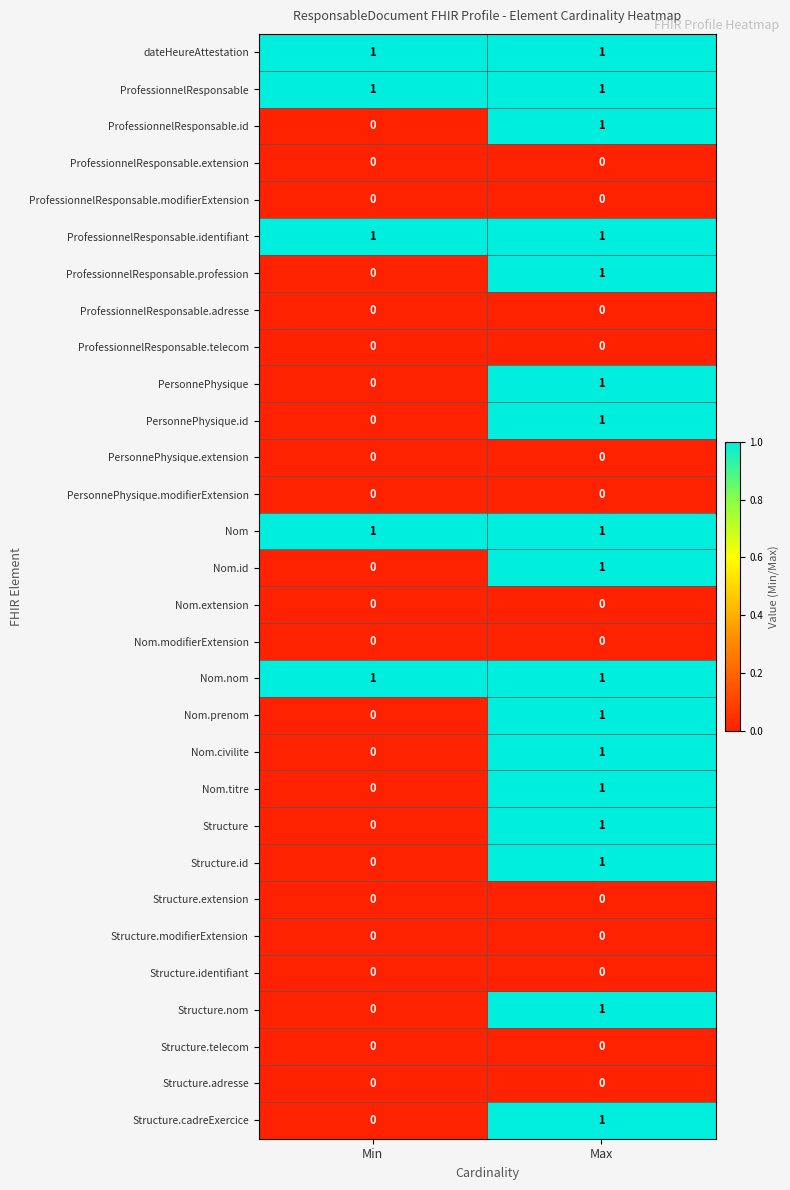

What is the total value across all series at Max?

17